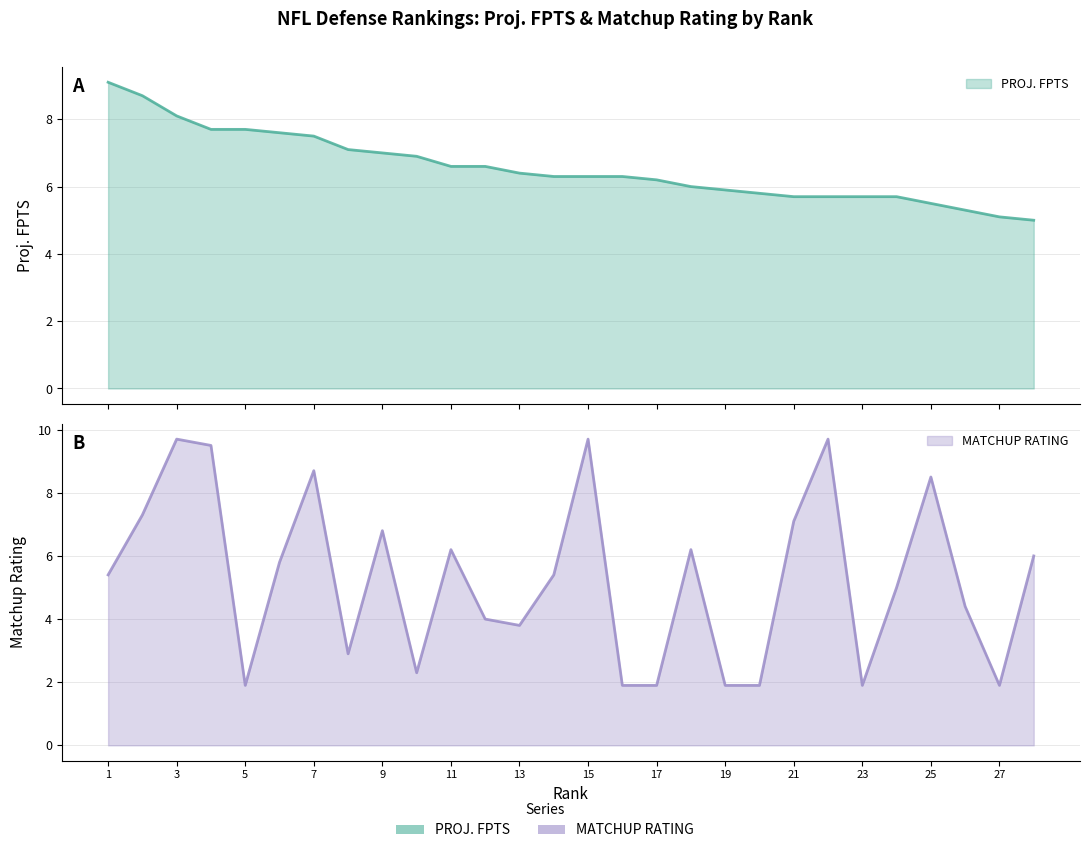

True or false: MATCHUP RATING and PROJ. FPTS intersect in this chart.

True